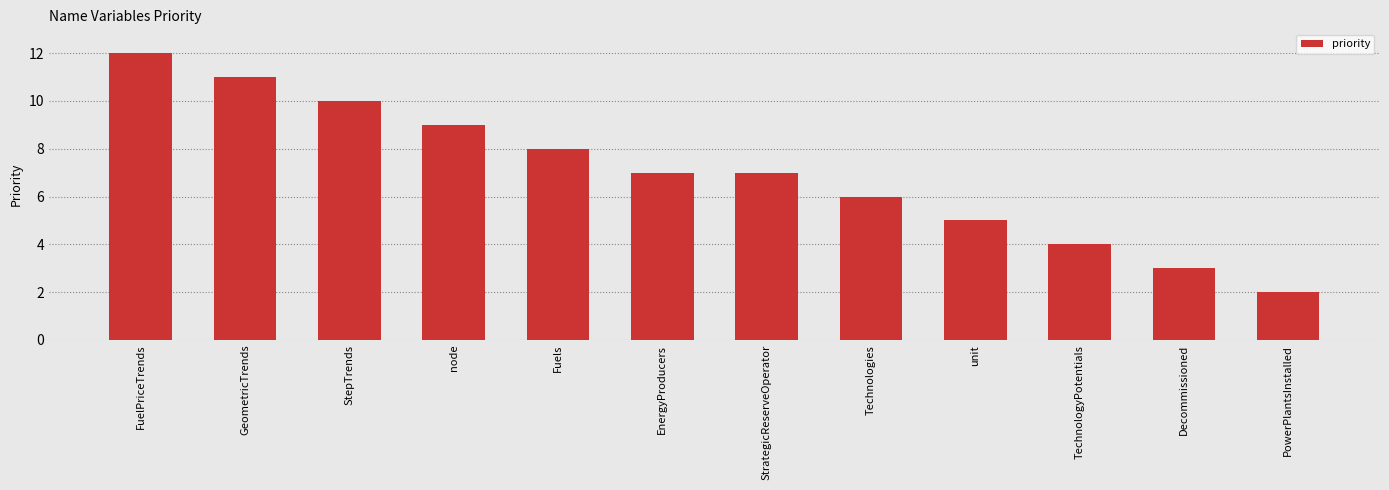

How many categories are shown in the chart?

12